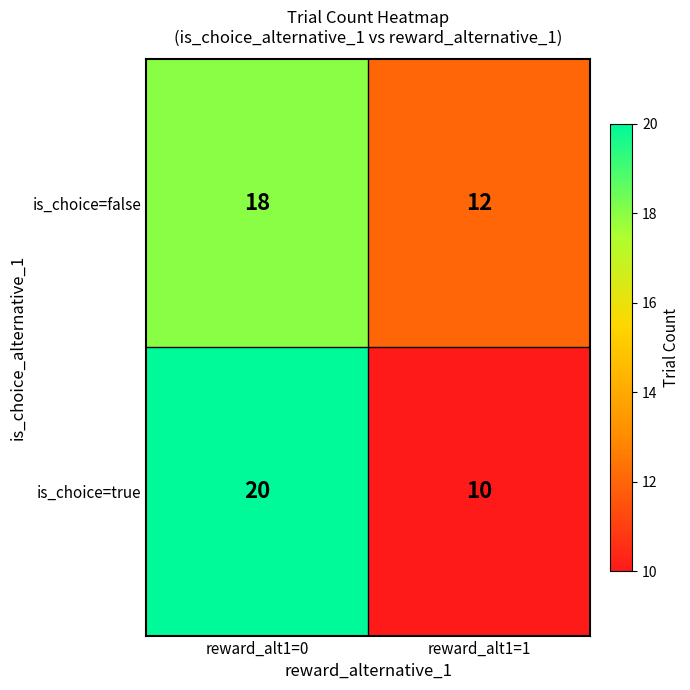

What is the minimum value shown in the chart?

10